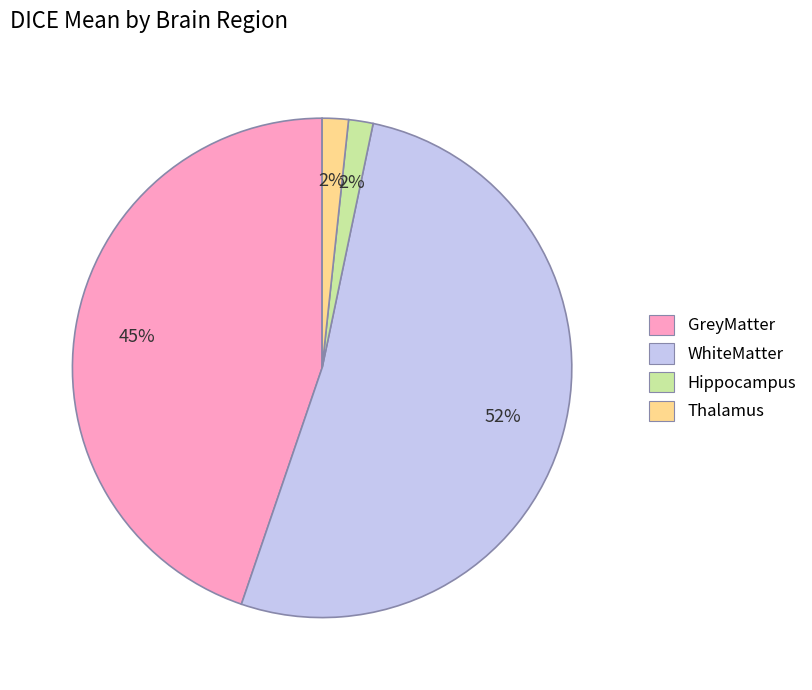

To the nearest percent, what percentage of the pie is GreyMatter?

45%